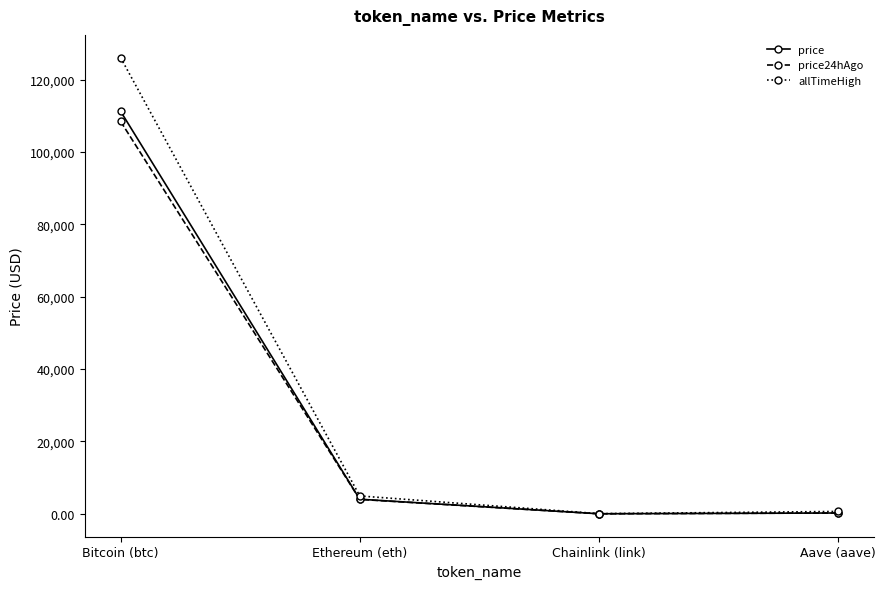

Is the value of price at Bitcoin (btc) greater than the value of price24hAgo at Chainlink (link)?

Yes